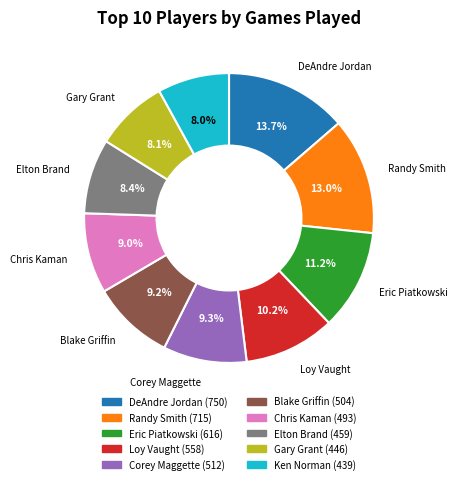

How many segments does this pie chart have?

10